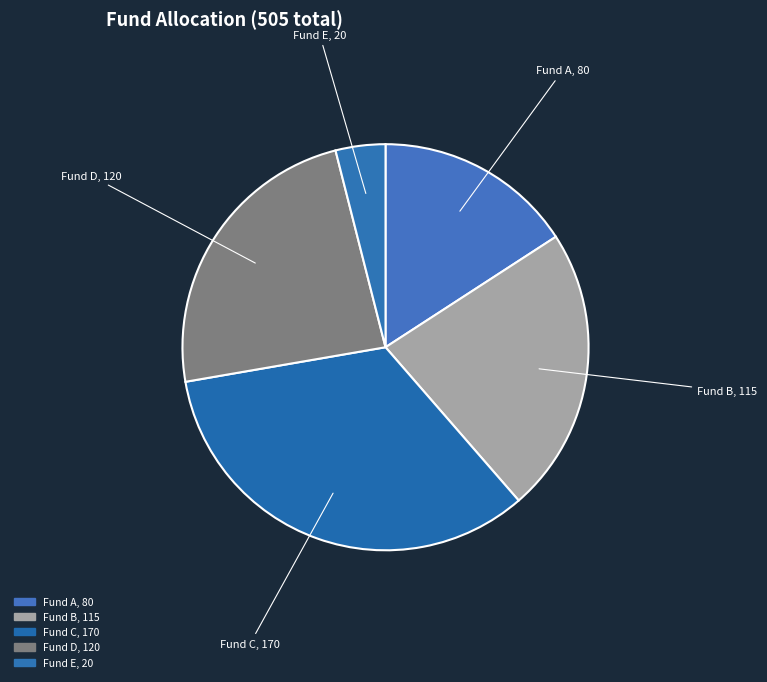

Between Fund A and Fund E, which is larger?

Fund A